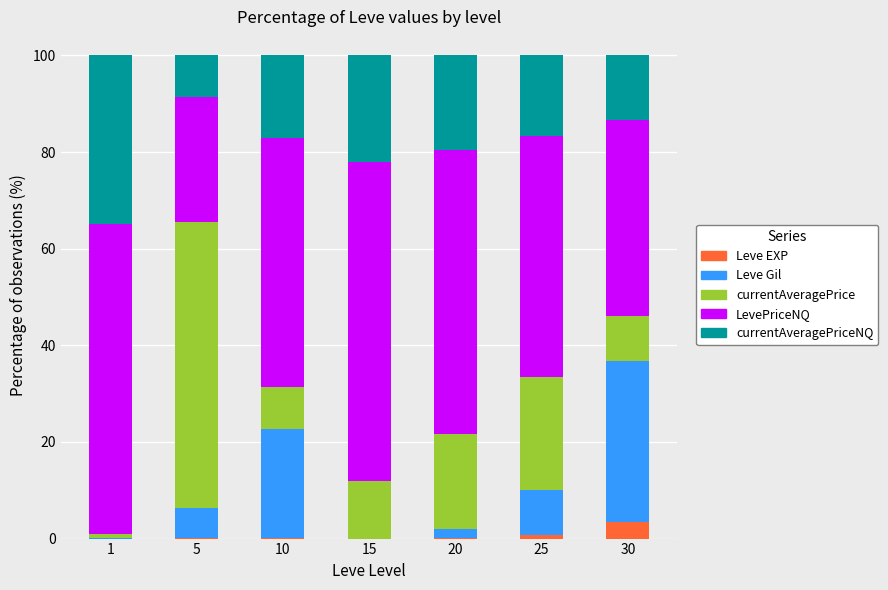

Which category has the highest value in the Leve EXP series?

30